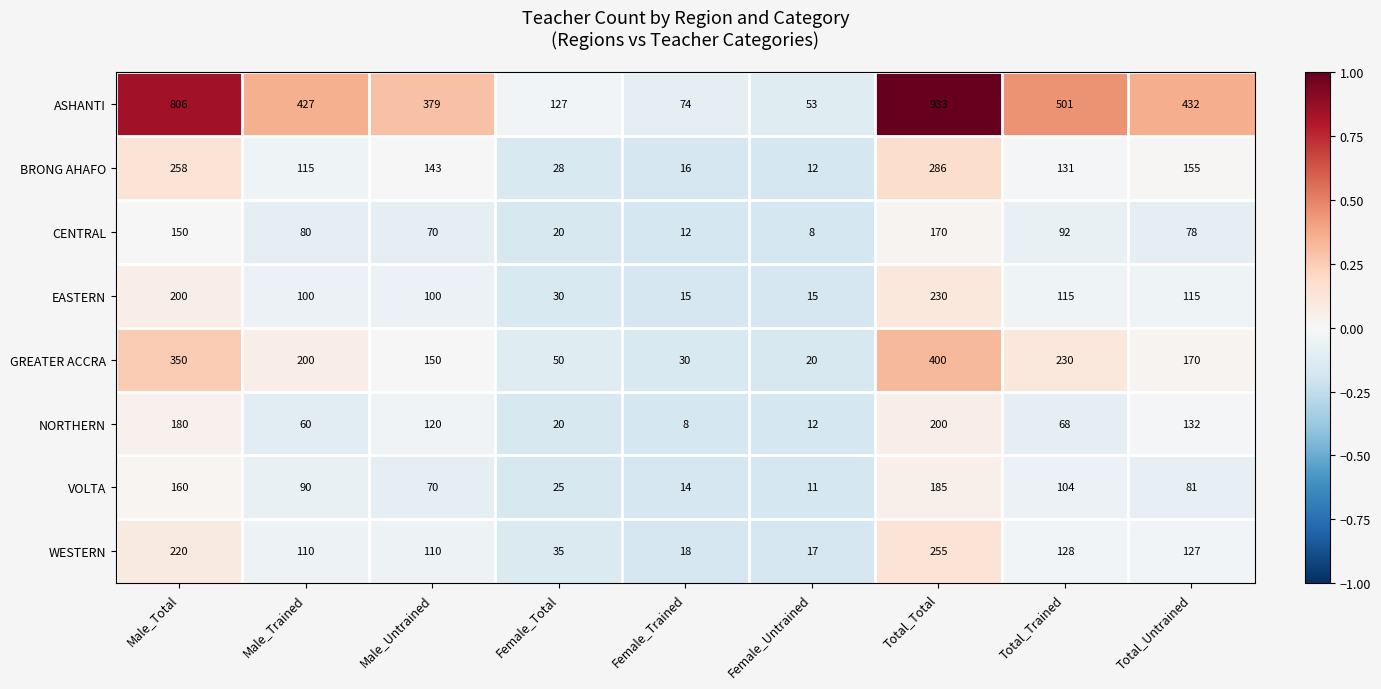

Which series has the widest spread of values?

ASHANTI